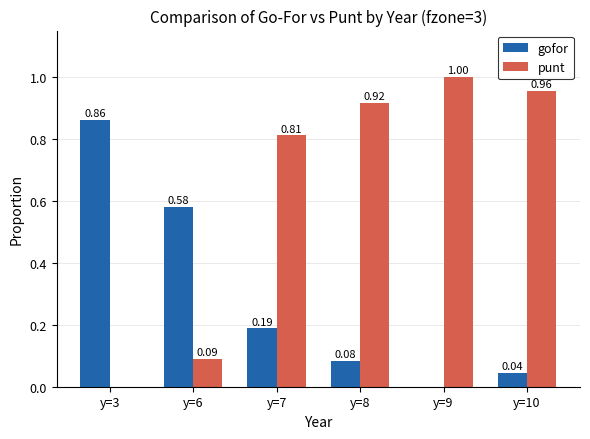

Which series changed the most between y=3 and y=6?

gofor